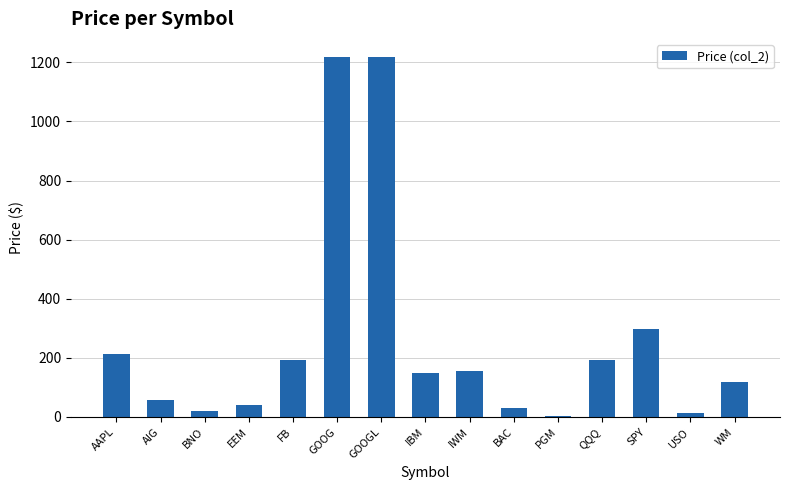

Between IBM and SPY, which is larger?

SPY